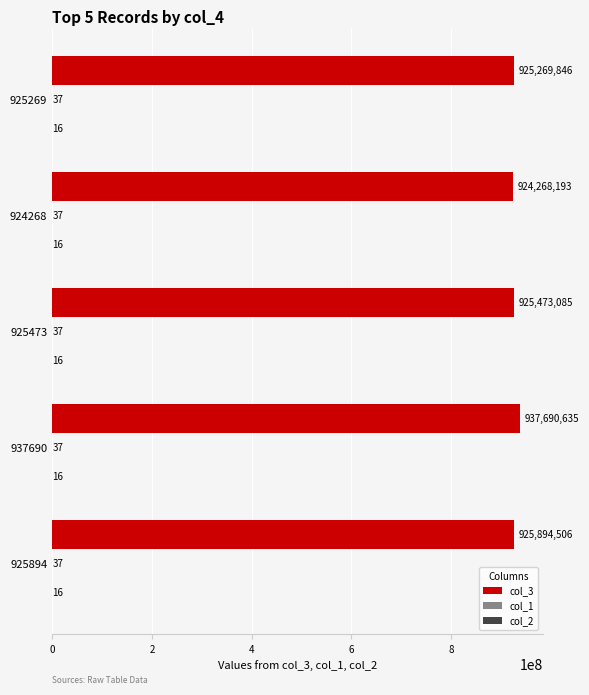

The col_3 series shows 924268193 at 924268. True or false?

True